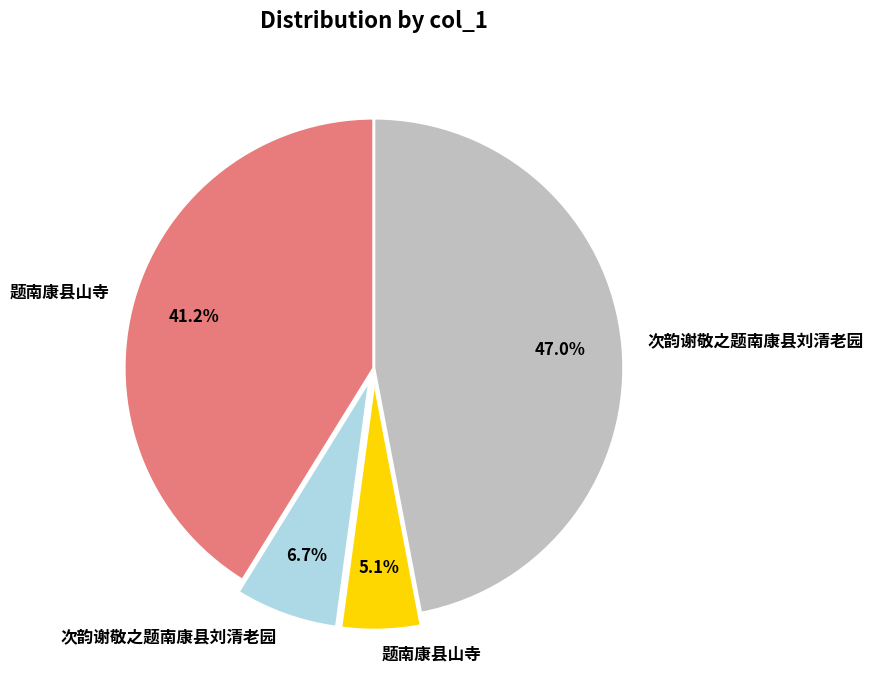

Does any single category account for the majority?

No